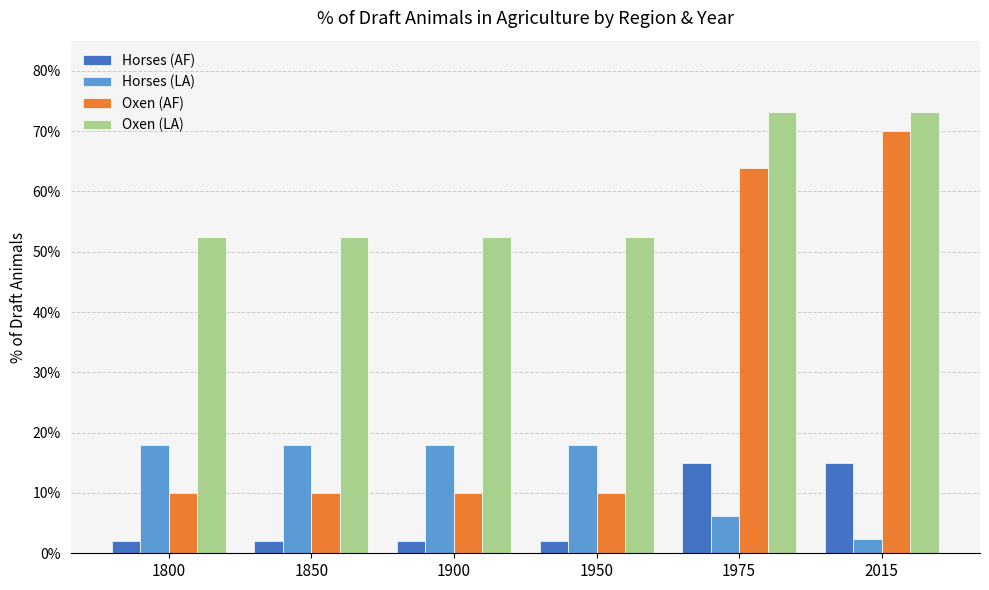

The Oxen (LA) series shows 0.2 at 1800. True or false?

False